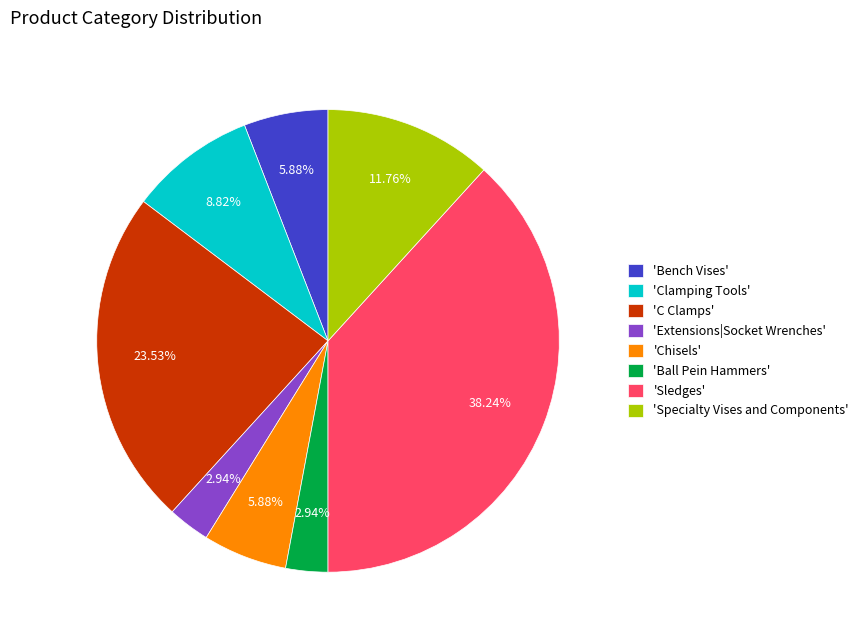

Which category has the biggest portion of the pie?

'Sledges'